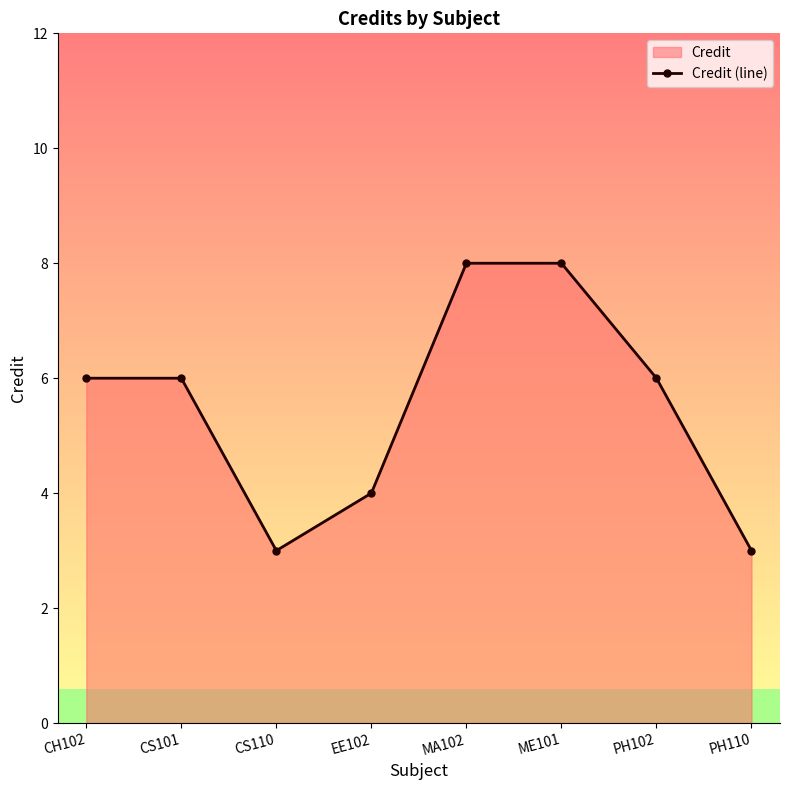

Where is the data nearest to the value 5?

CH102